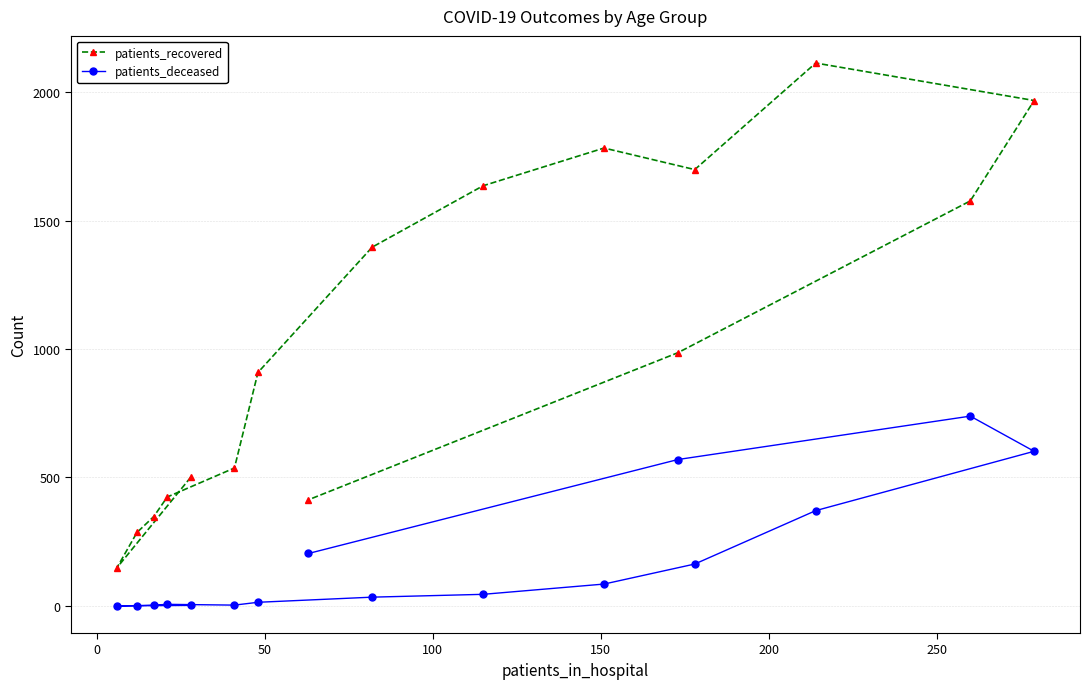

Which series has the largest total across all categories?

patients_recovered